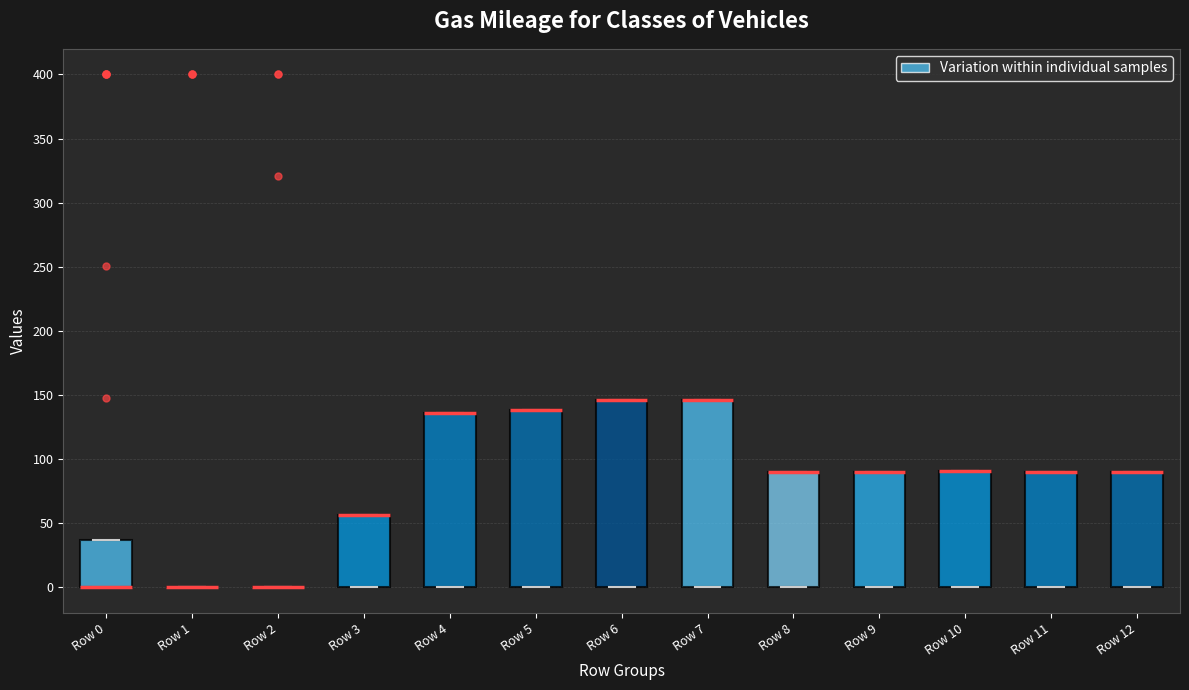

Reading left to right, transcribe this box plot: for each box, give where its median line is, the range the box spans, and where its two whiskers end, as read against the y-axis. The values are not printed on the chart, so give them approximately, as read against the axis.

Row 0: median 0 (drawn on the box's lower edge), box 0 to 35, whiskers 0 to 35
Row 1: box collapsed to a line at 0, whiskers 0 to 0
Row 2: box collapsed to a line at 0, whiskers 0 to 0
Row 3: median 55 (drawn on the box's upper edge), box 0 to 55, whiskers 0 to 55
Row 4: median 135 (drawn on the box's upper edge), box 0 to 135, whiskers 0 to 135
Row 5: median 140 (drawn on the box's upper edge), box 0 to 140, whiskers 0 to 140
Row 6: median 145 (drawn on the box's upper edge), box 0 to 145, whiskers 0 to 145
Row 7: median 145 (drawn on the box's upper edge), box 0 to 145, whiskers 0 to 145
Row 8: median 90 (drawn on the box's upper edge), box 0 to 90, whiskers 0 to 90
Row 9: median 90 (drawn on the box's upper edge), box 0 to 90, whiskers 0 to 90
Row 10: median 90 (drawn on the box's upper edge), box 0 to 90, whiskers 0 to 90
Row 11: median 90 (drawn on the box's upper edge), box 0 to 90, whiskers 0 to 90
Row 12: median 90 (drawn on the box's upper edge), box 0 to 90, whiskers 0 to 90